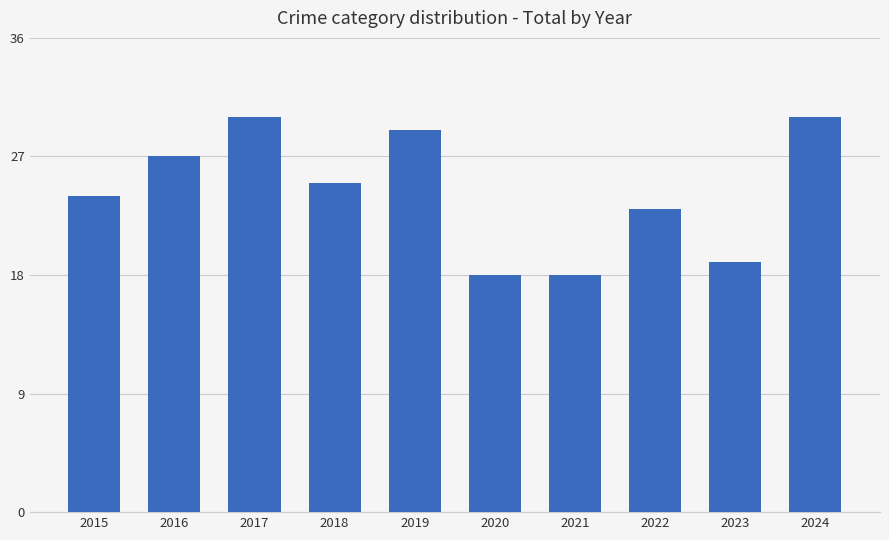

Reading right to left, extract all data points from this chart.

2024=30	2023=19	2022=23	2021=18	2020=18	2019=29	2018=25	2017=30	2016=27	2015=24